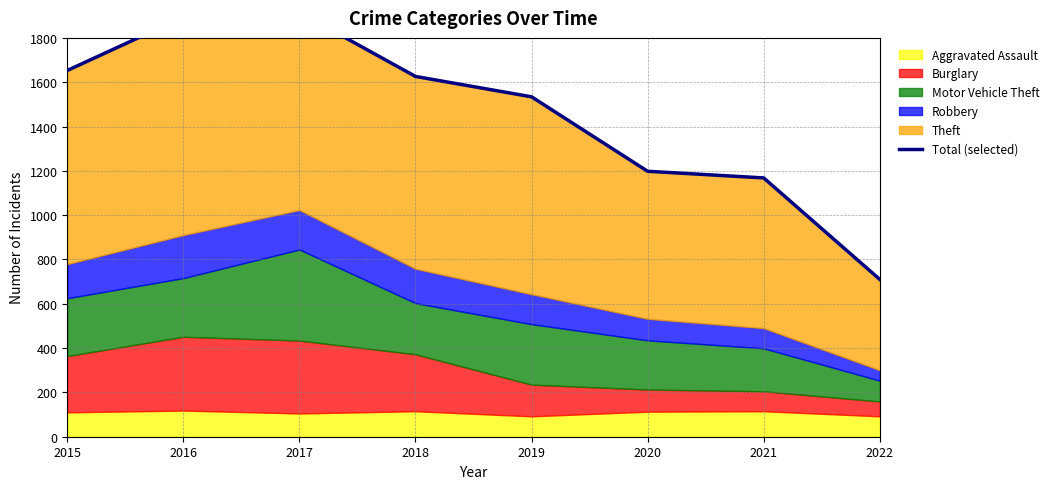

List the labels in order of value, largest first.

2017, 2016, 2015, 2018, 2019, 2020, 2021, 2022